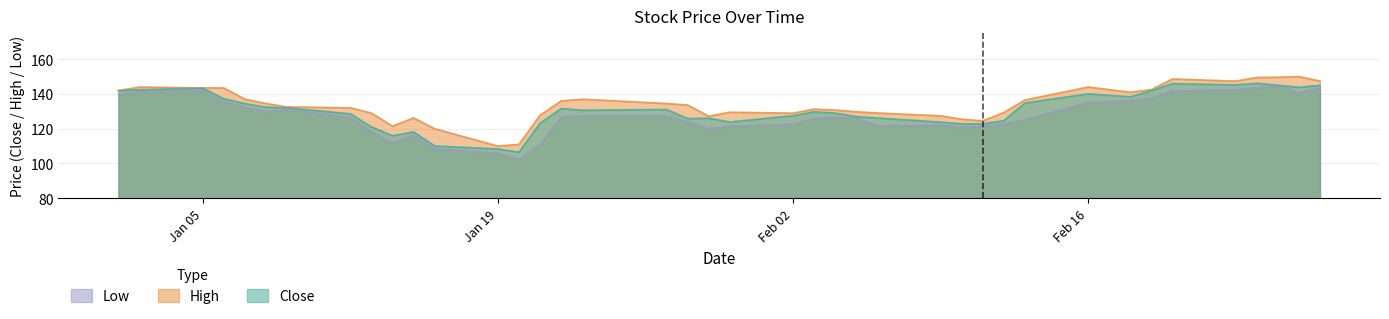

Rank the series by their average value, from lowest to highest.

Low, Close, High